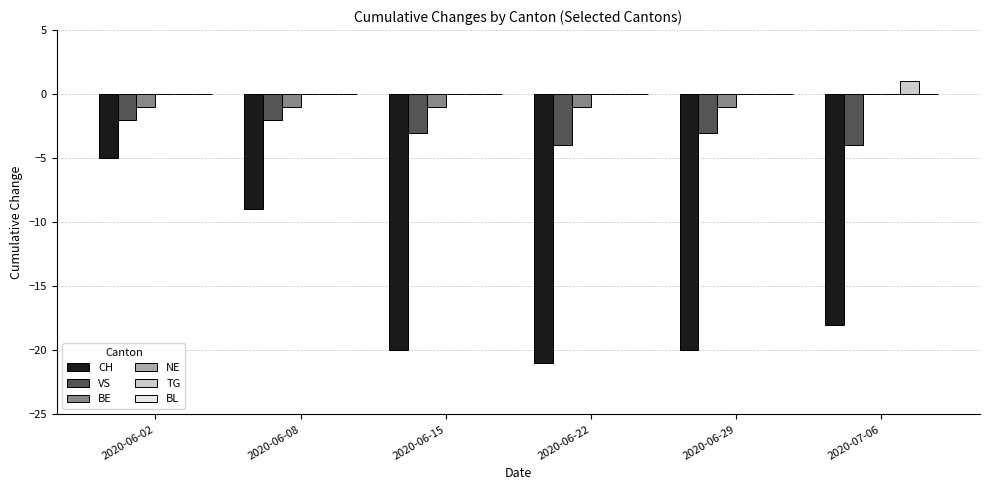

How many data points does each series have?

6